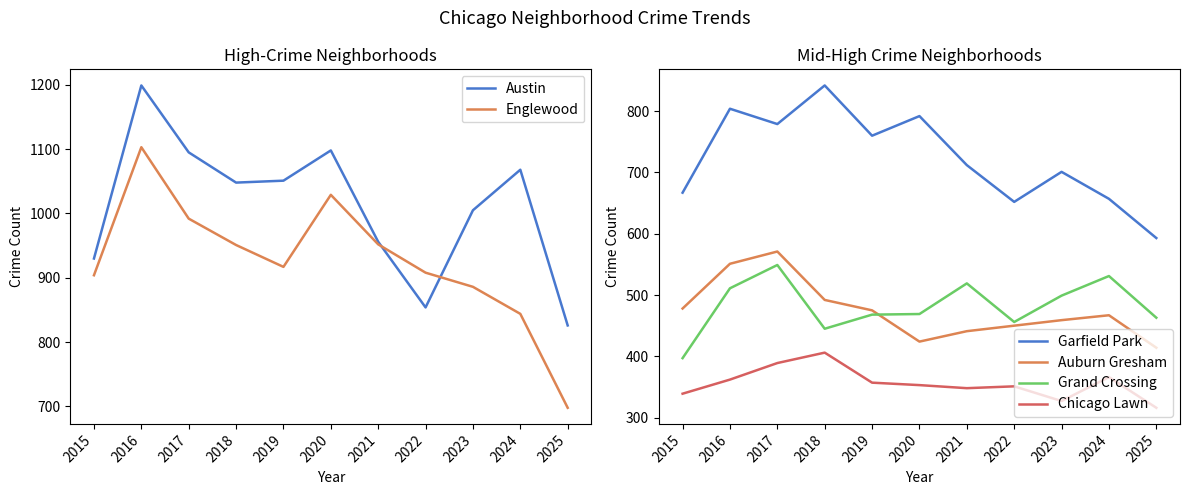

True or false: Austin and Chicago Lawn cross at least once.

False